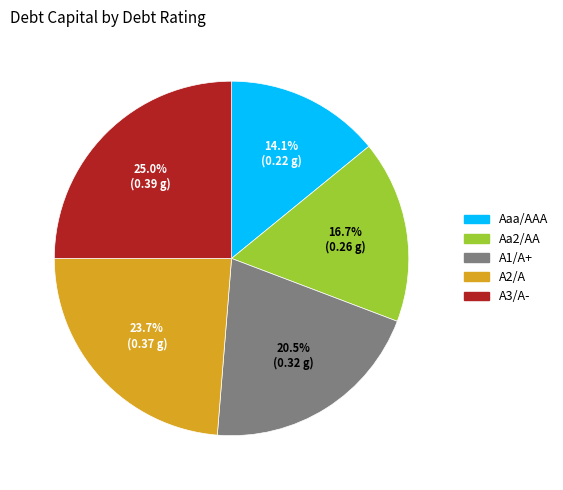

How many slices are in this pie chart?

5